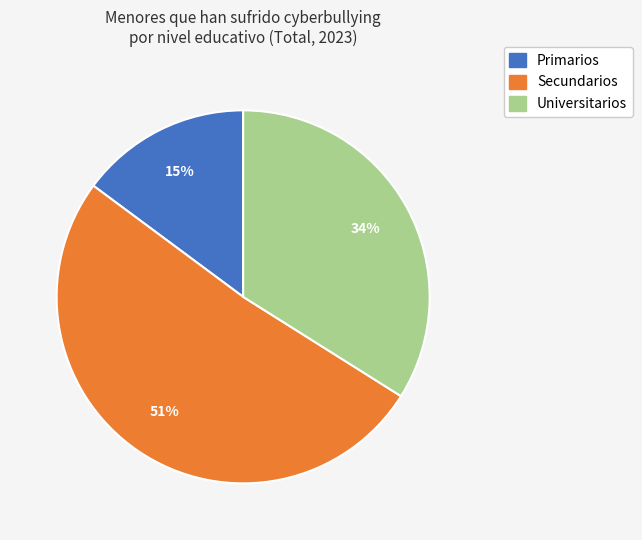

What is the majority slice?

Secundarios